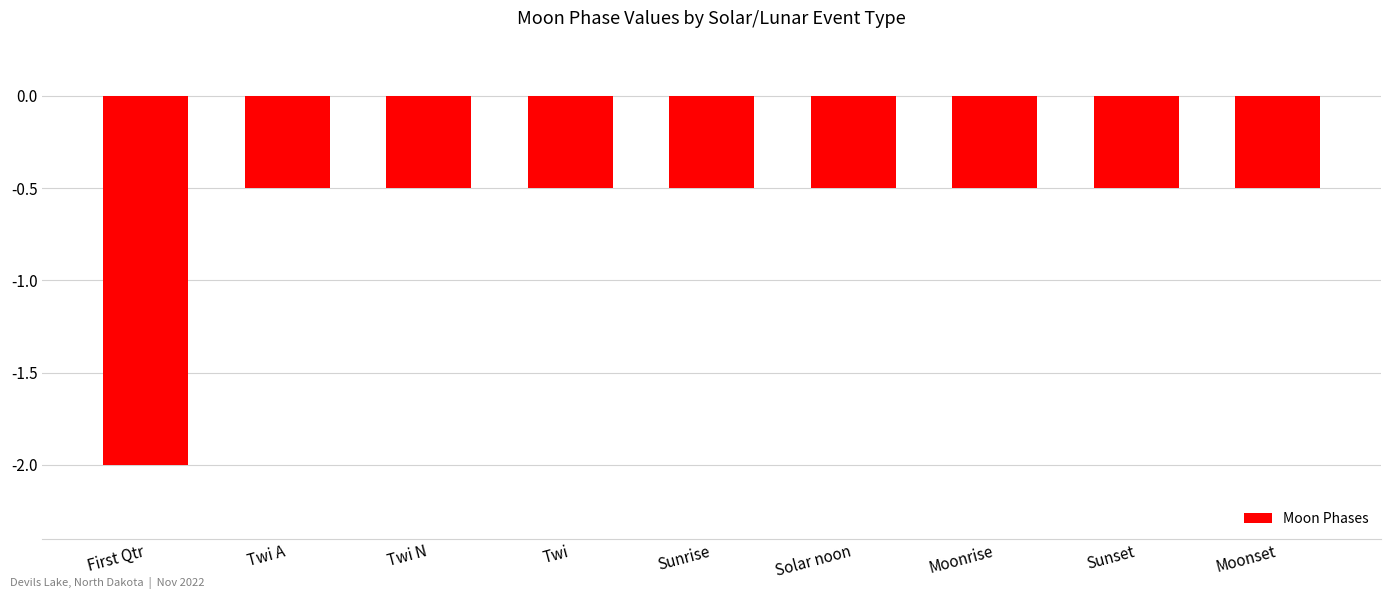

Reading right to left, transcribe all the data shown in this chart.

Moonset=-0.5	Sunset=-0.5	Moonrise=-0.5	Solar noon=-0.5	Sunrise=-0.5	Twi=-0.5	Twi N=-0.5	Twi A=-0.5	First Qtr=-2.0